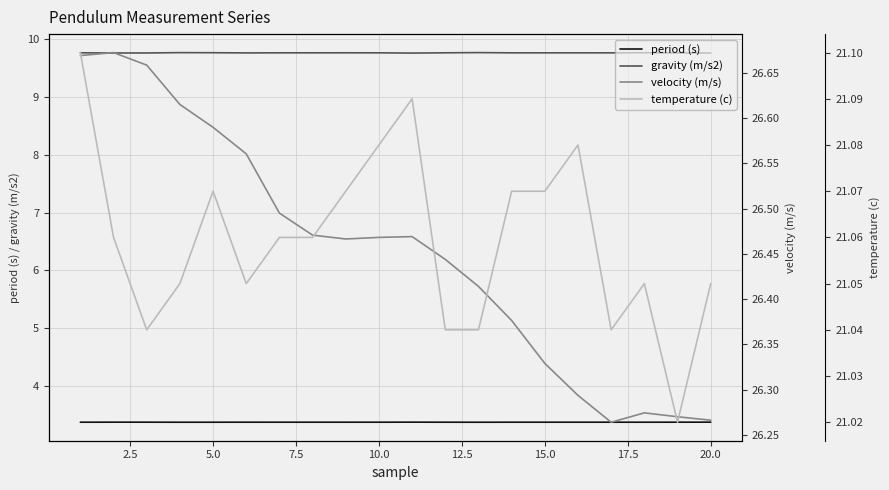

Is it true that gravity (m/s2) equals 5.5 at 10.0?

False